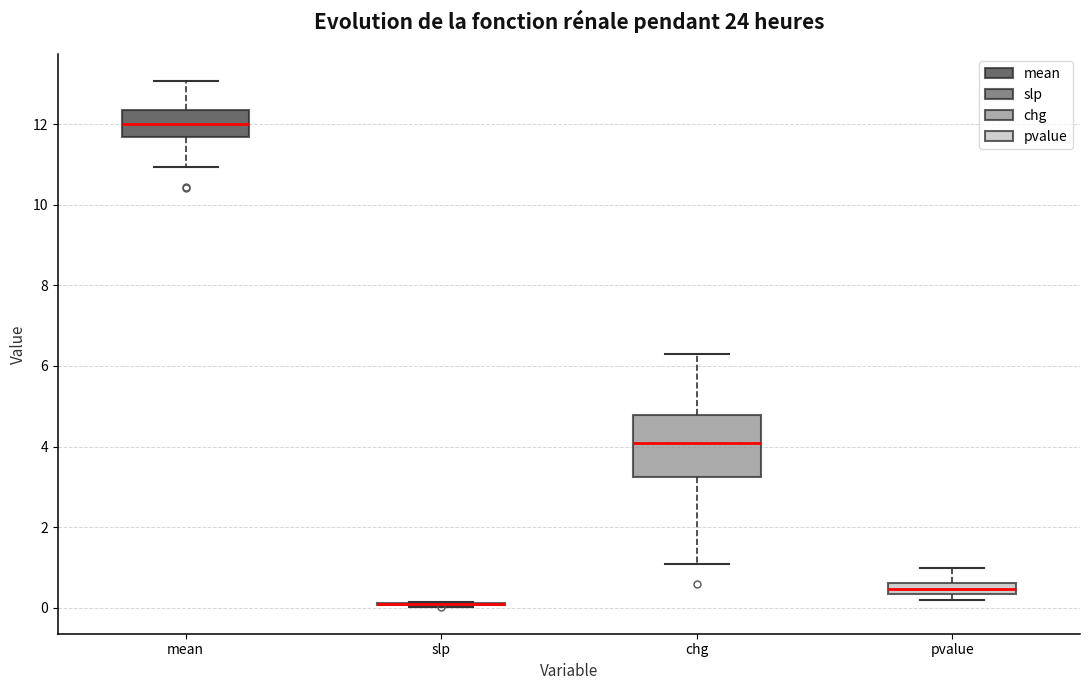

Where does the upper whisker of the box for mean end on the y-axis? The values are not printed on the chart, so give them approximately, as read against the axis.

13.0